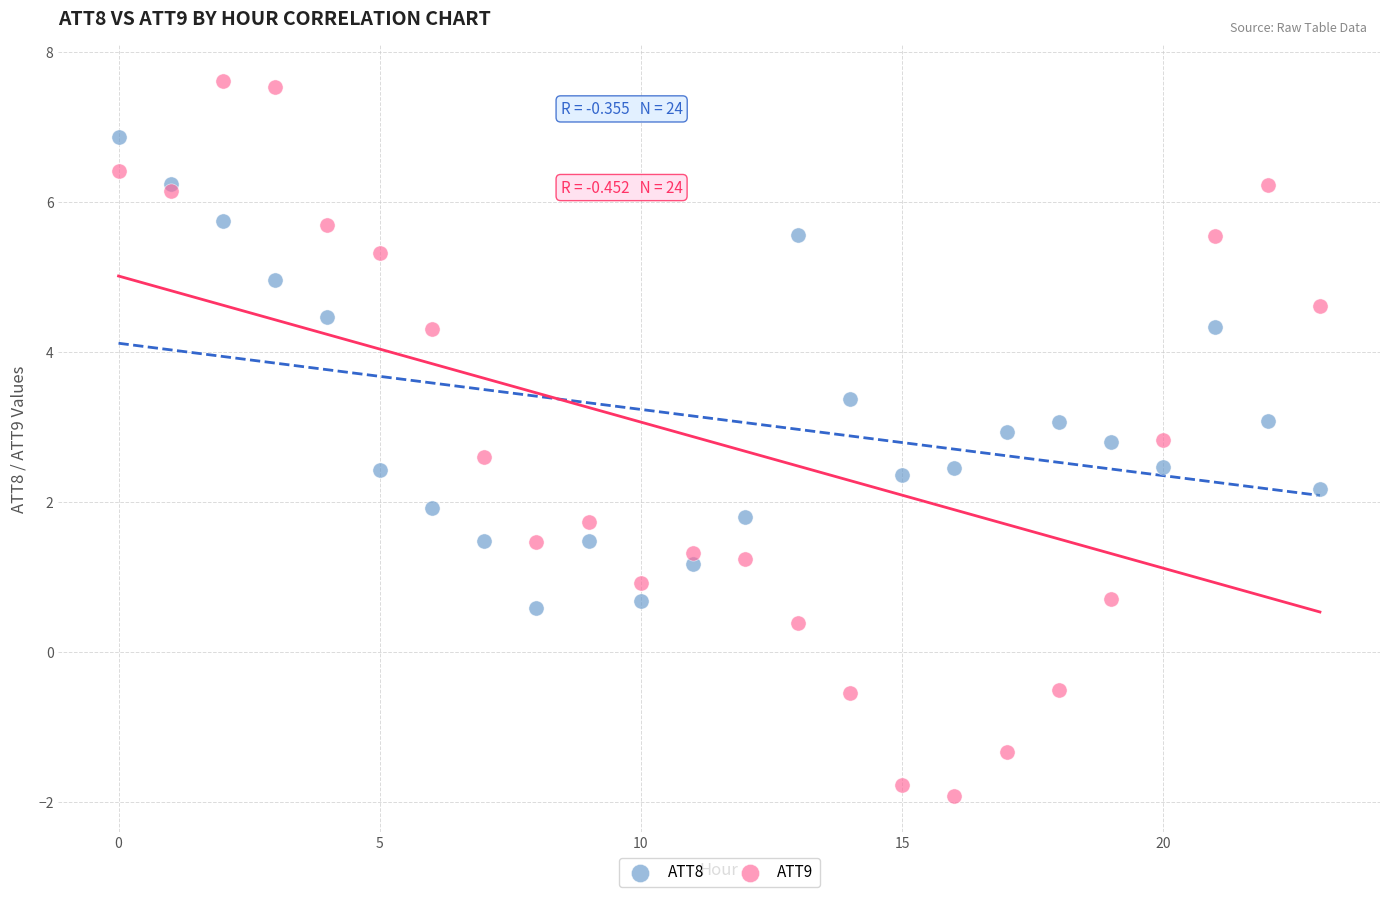

Which series contains the lowest Y value?

ATT9